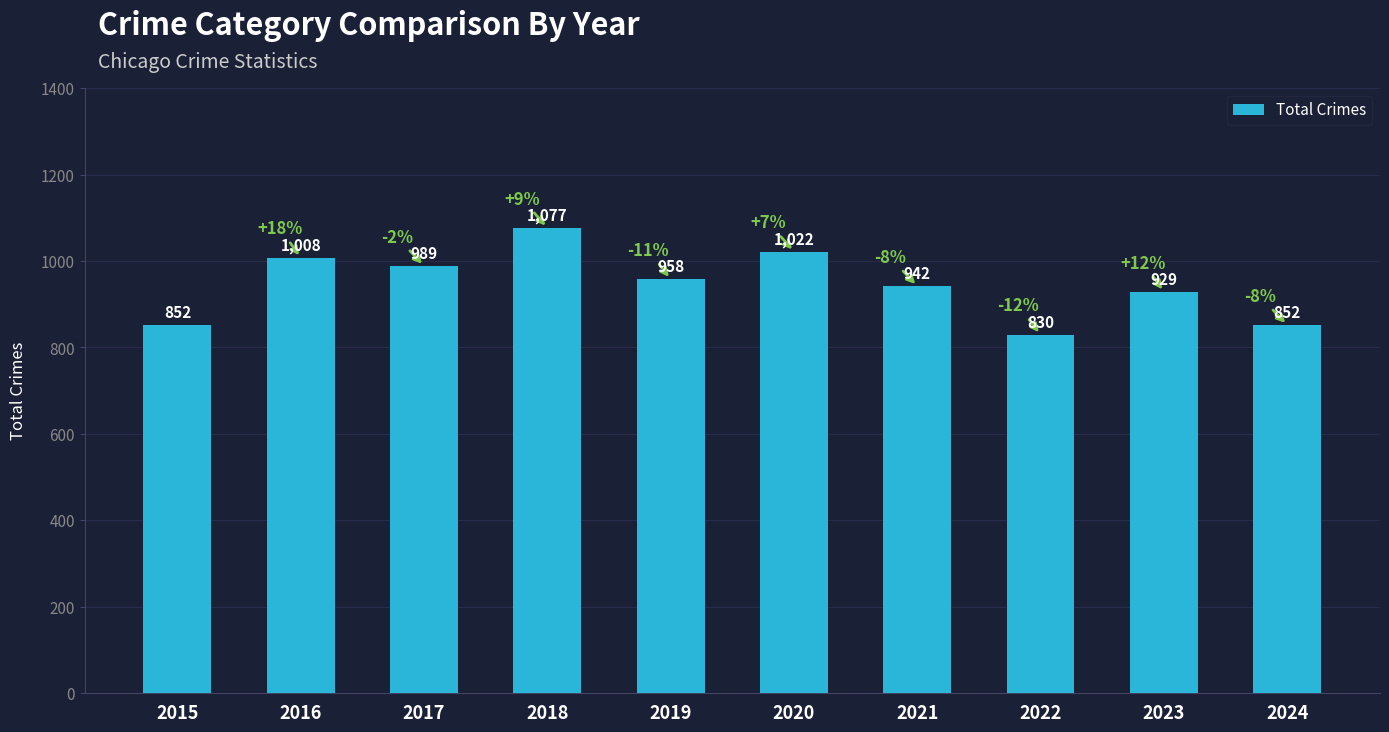

Which has a higher value, 2015 or 2023?

2023